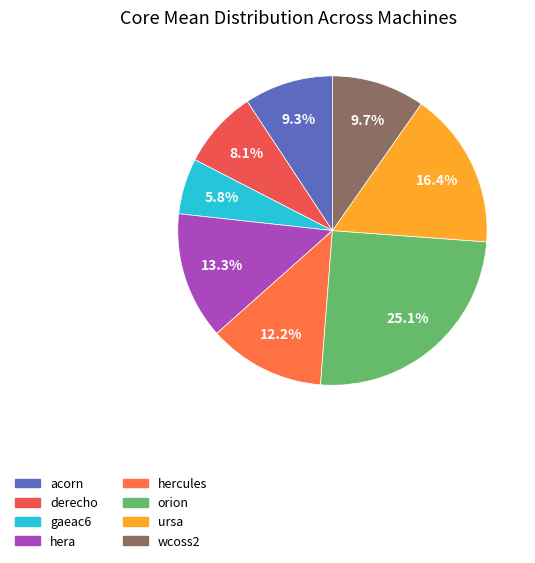

How many slices are in this pie chart?

8